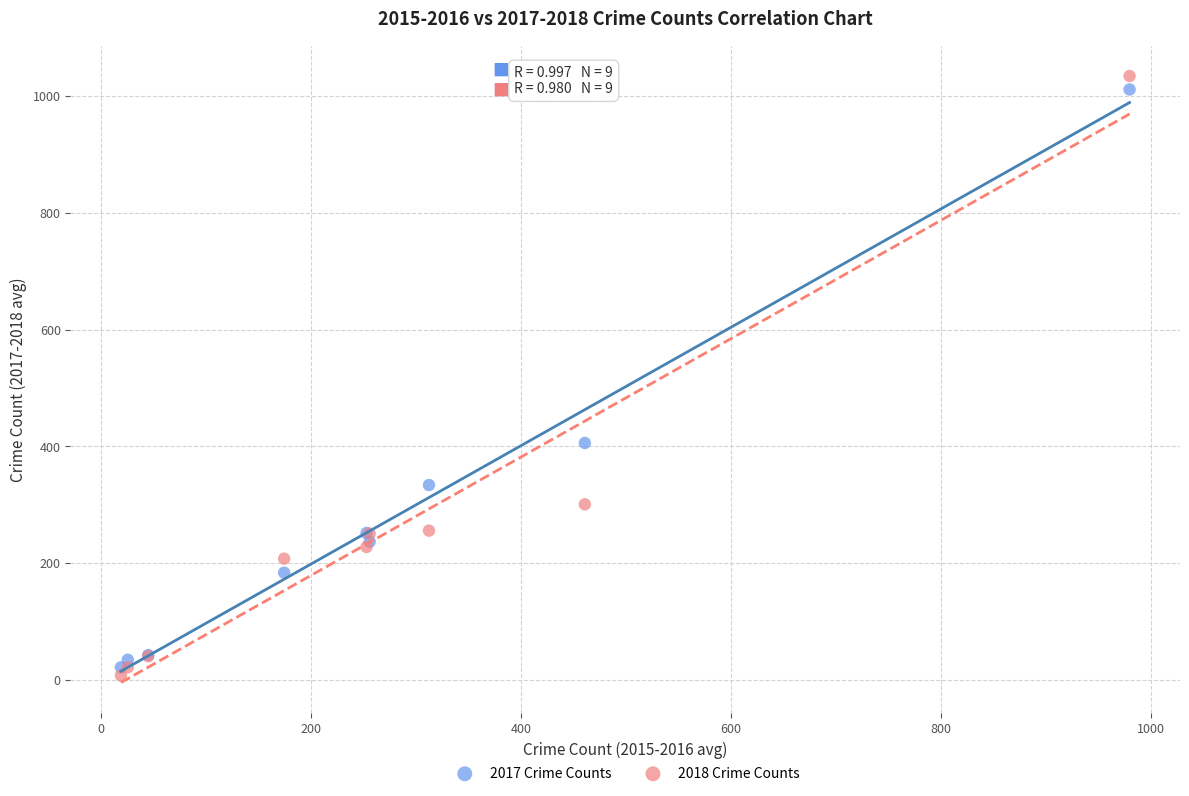

What are all the series names shown in the legend?

2017 Crime Counts, 2018 Crime Counts